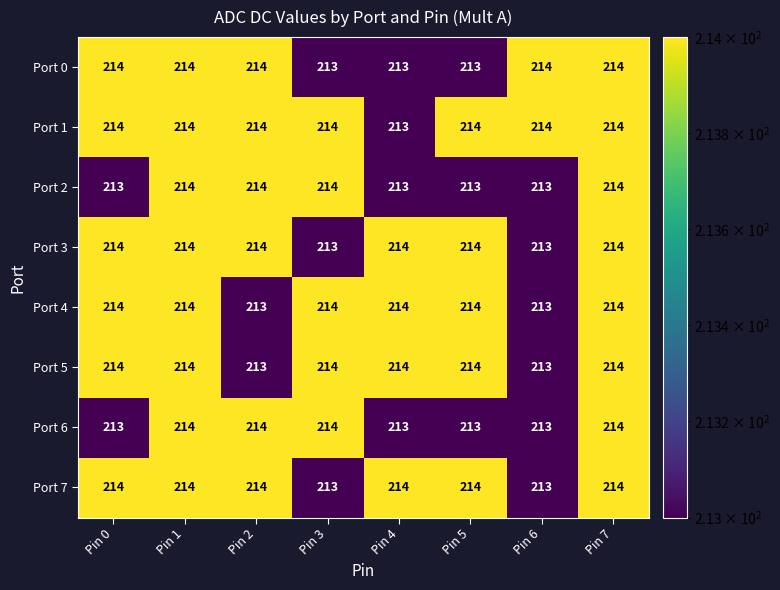

What is the total value across all series at Pin 1?

1712